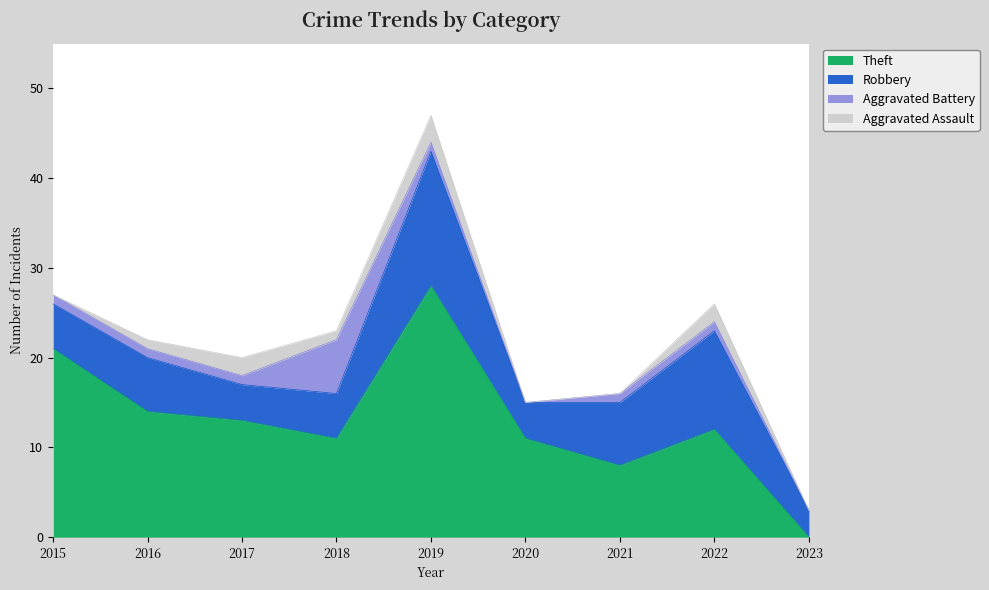

Which series has the widest spread of values?

Theft